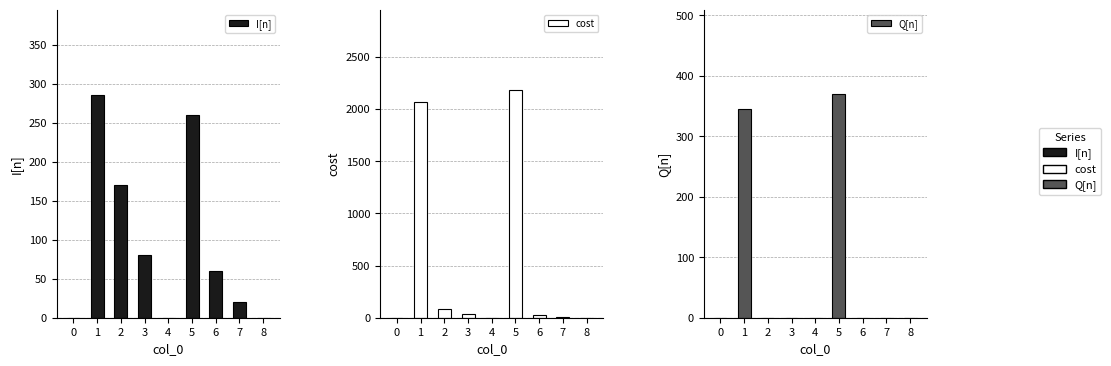

Is it true that I[n] equals 105.8 at 0?

False